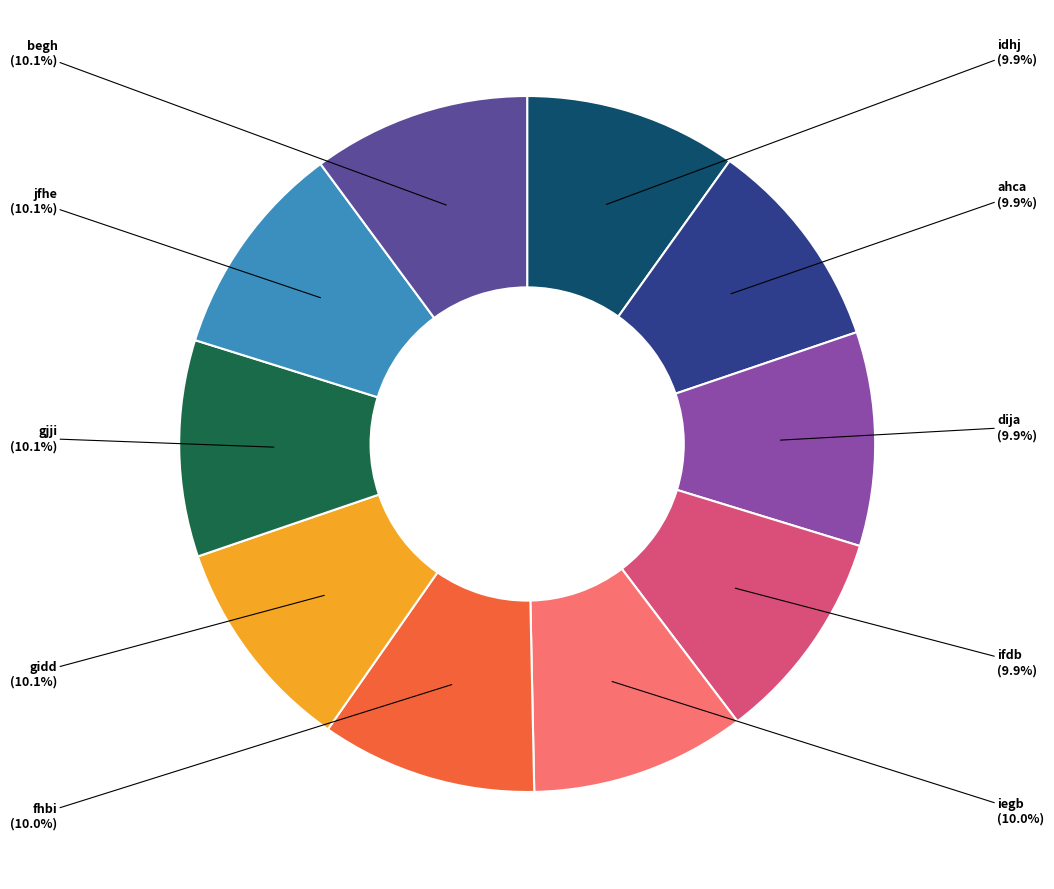

What is the ratio of the value at fhbi to the value at gjji?

1.0